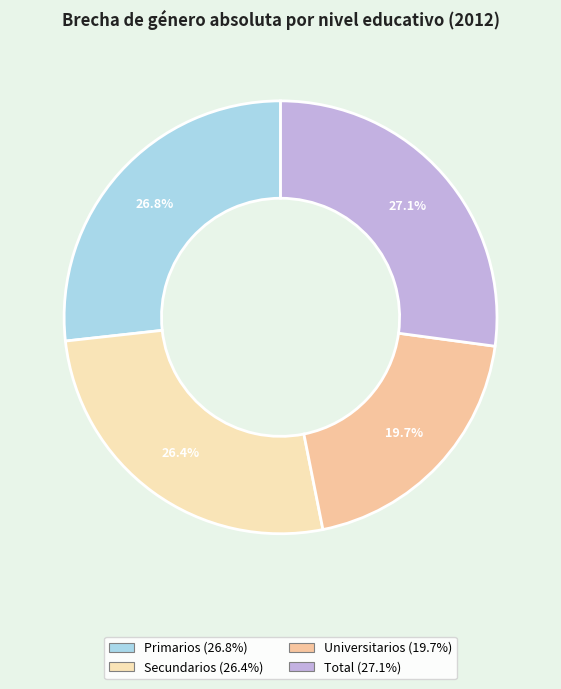

True or false: Secundarios accounts for 21% of the total.

False